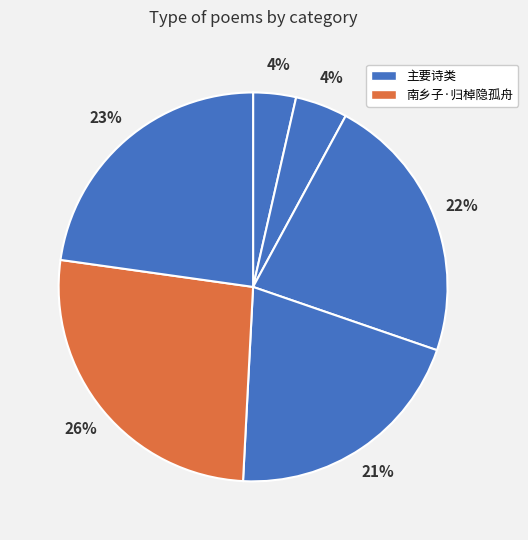

How many segments does this pie chart have?

6